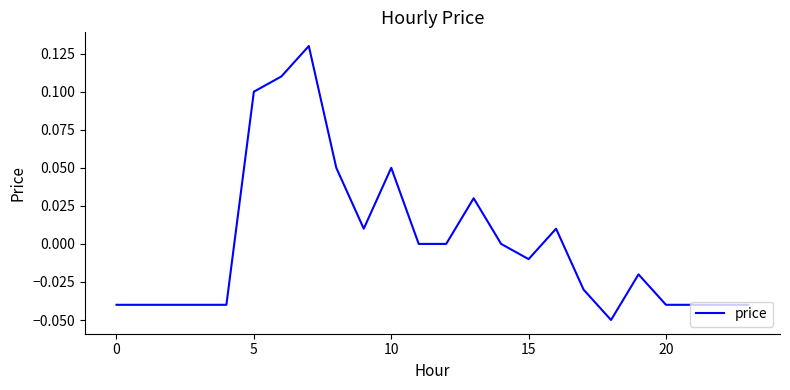

What is the greatest value displayed?

0.1